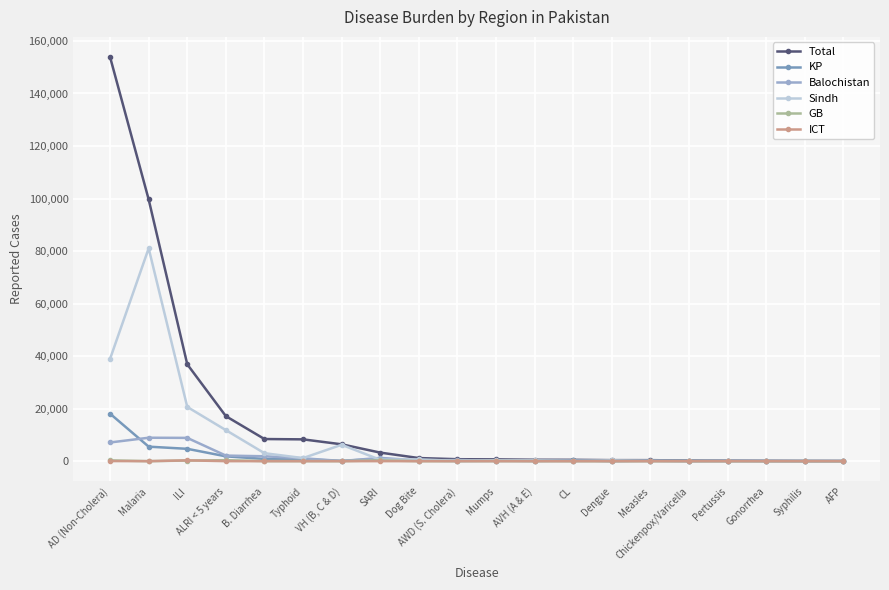

Which label corresponds to the largest value in the chart?

AD (Non-Cholera)